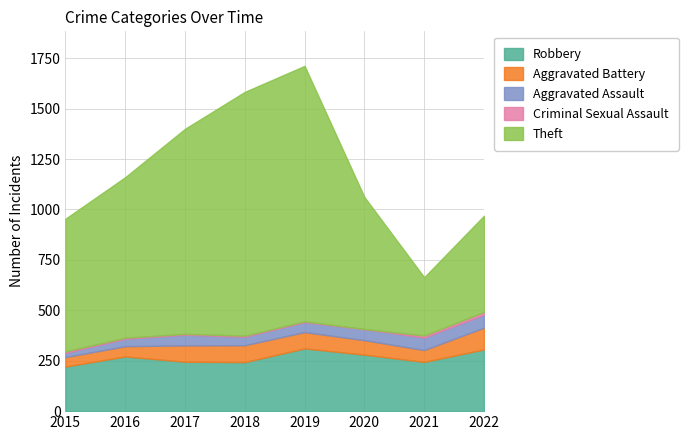

List the series in order of their peak value, lowest first.

Criminal Sexual Assault, Aggravated Assault, Aggravated Battery, Robbery, Theft